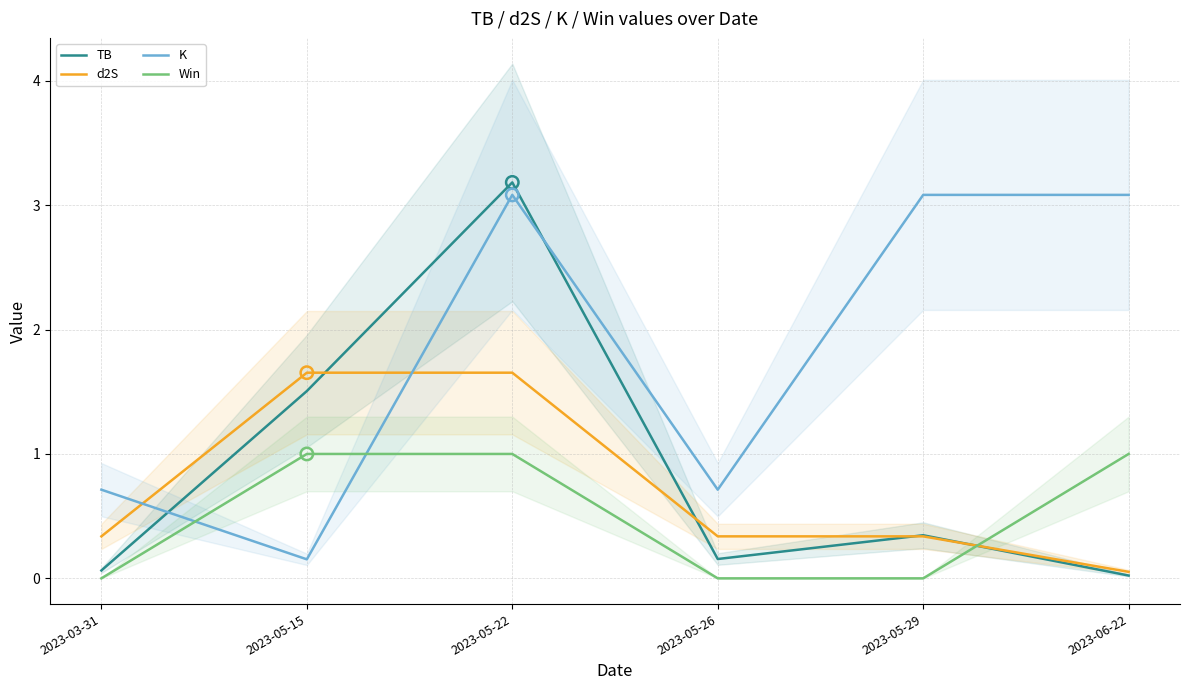

Which series has the largest Y range (max minus min)?

TB